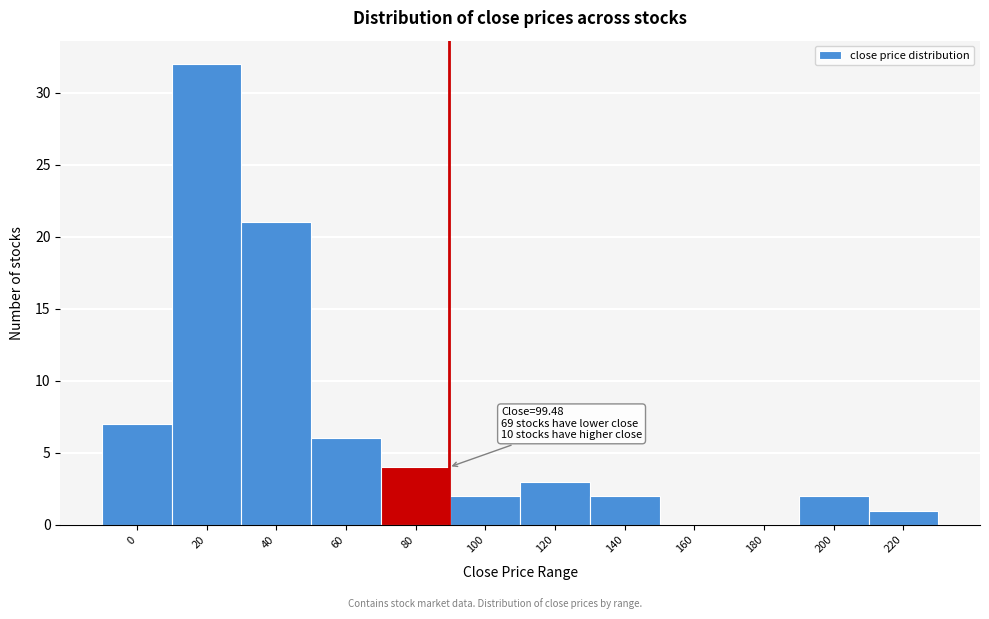

Reading left to right, transcribe all the data shown in this chart.

0=7	20=32	40=21	60=6	80=4	100=2	120=3	140=2	160=0	180=0	200=2	220=1